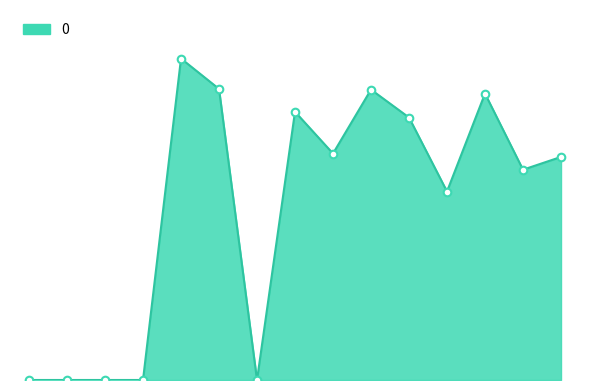

How many lines are shown in the chart?

1